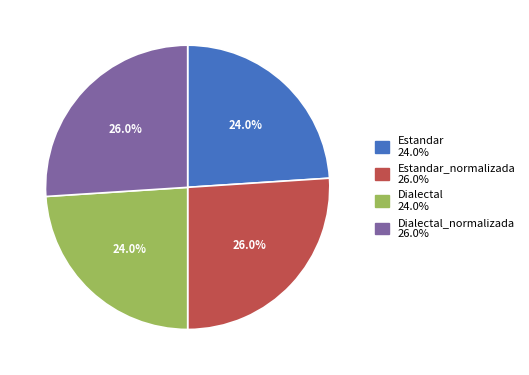

Is there any slice that represents more than half of the pie?

No